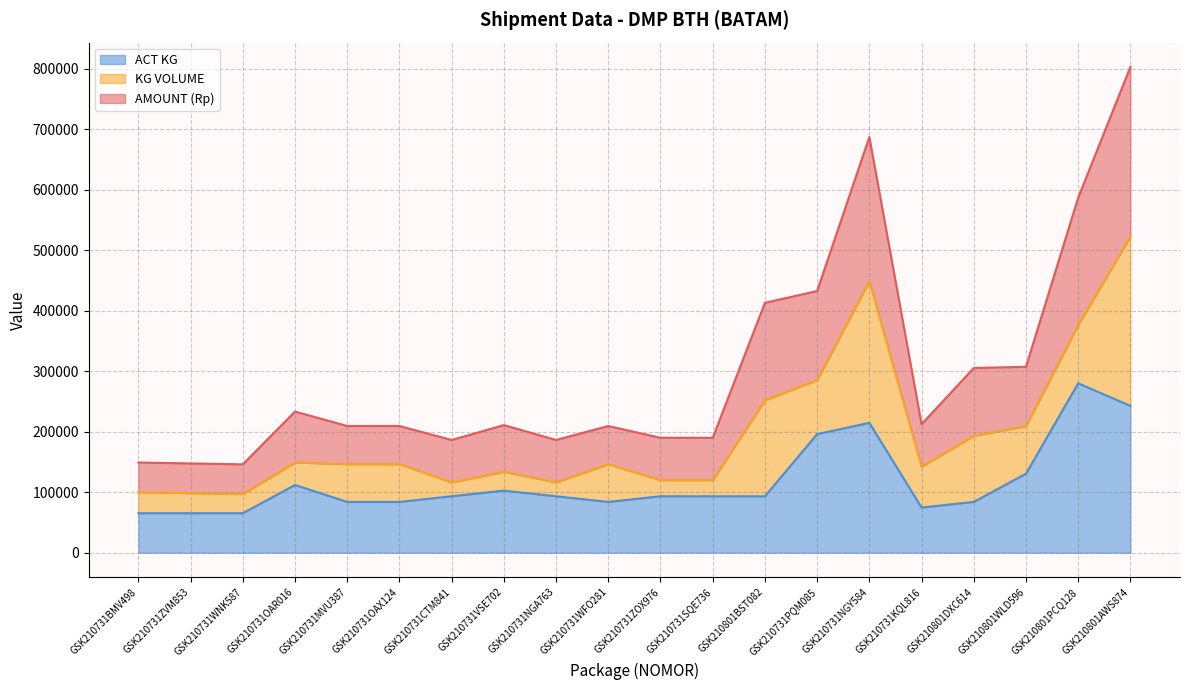

At which category is the sum across all series the highest?

GSK210801AWS874